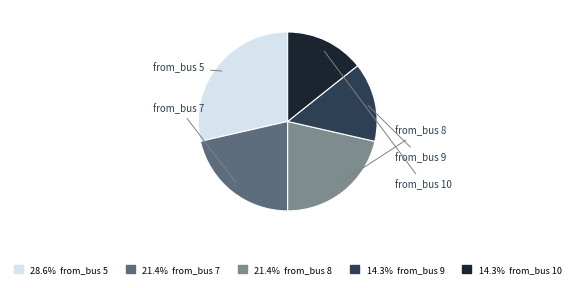

Combined, do 28.6% from_bus 5 and 14.3% from_bus 9 account for over 50%?

No